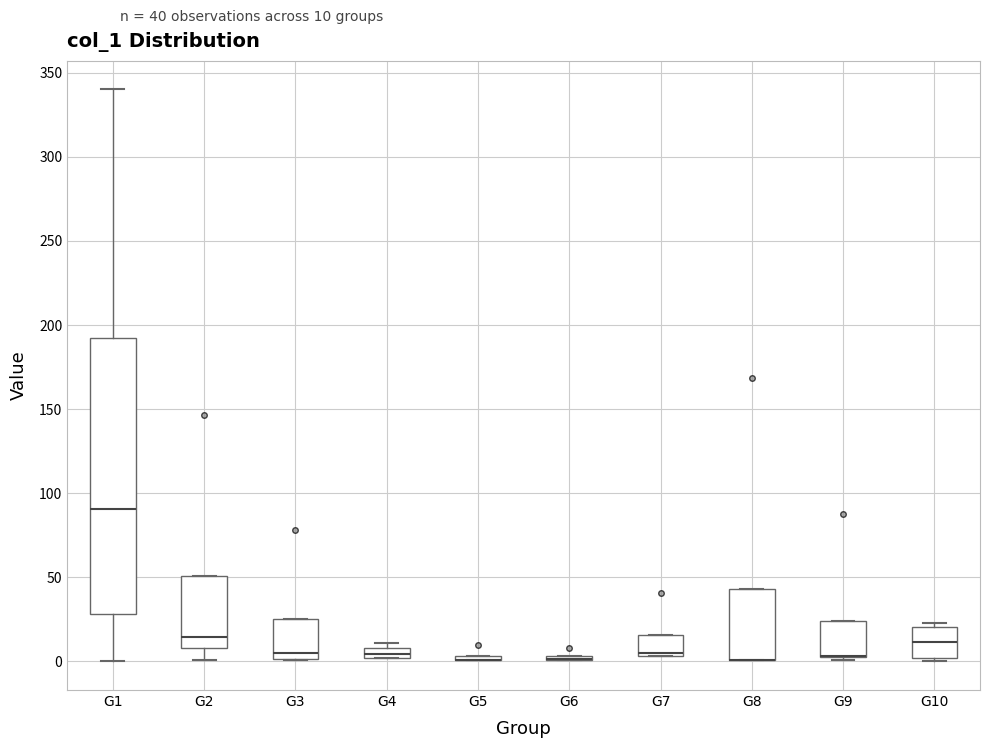

Where does the median line of the box for G3 sit on the y-axis? The values are not printed on the chart, so give them approximately, as read against the axis.

5